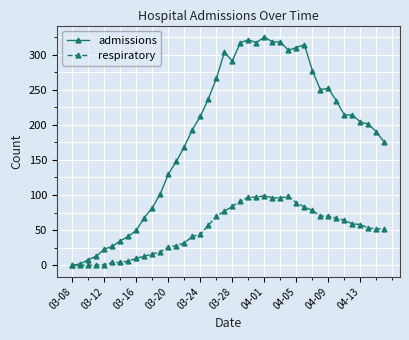

What is the maximum value for admissions?

325